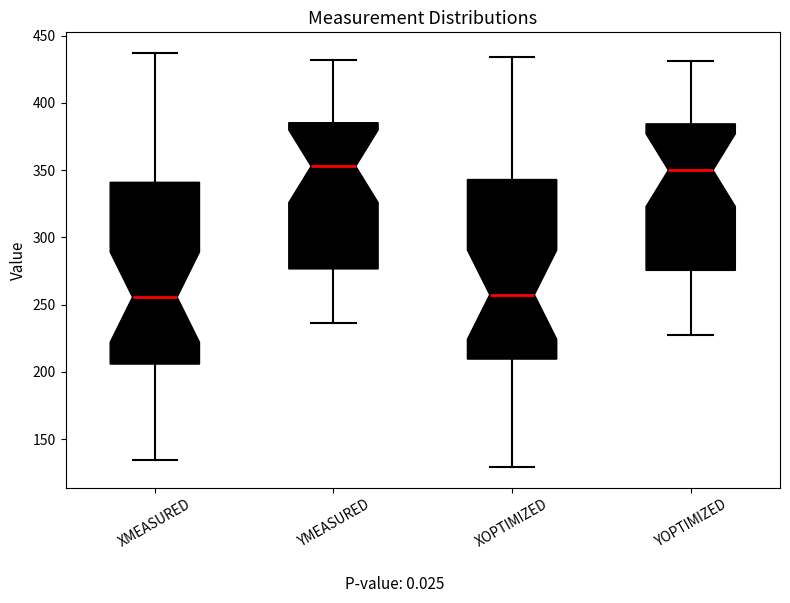

Reading left to right, read every box against the y-axis: the position of its median line, the range the box covers, and the ends of its whiskers. The values are not printed on the chart, so give them approximately, as read against the axis.

XMEASURED: median 255, box 205 to 340, whiskers 135 to 435
YMEASURED: median 355, box 275 to 385, whiskers 235 to 430
XOPTIMIZED: median 255, box 210 to 345, whiskers 130 to 435
YOPTIMIZED: median 350, box 275 to 385, whiskers 230 to 430